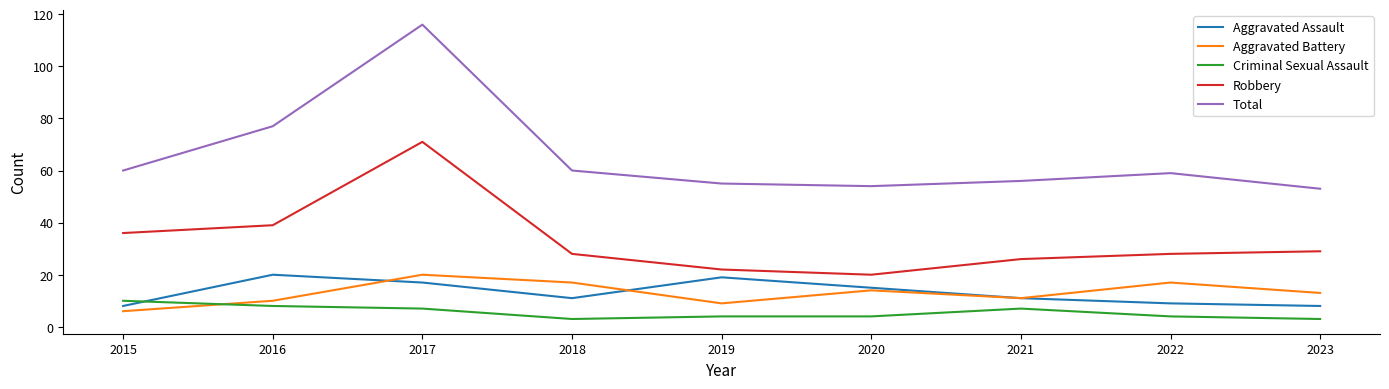

True or false: Criminal Sexual Assault and Robbery cross at least once.

False